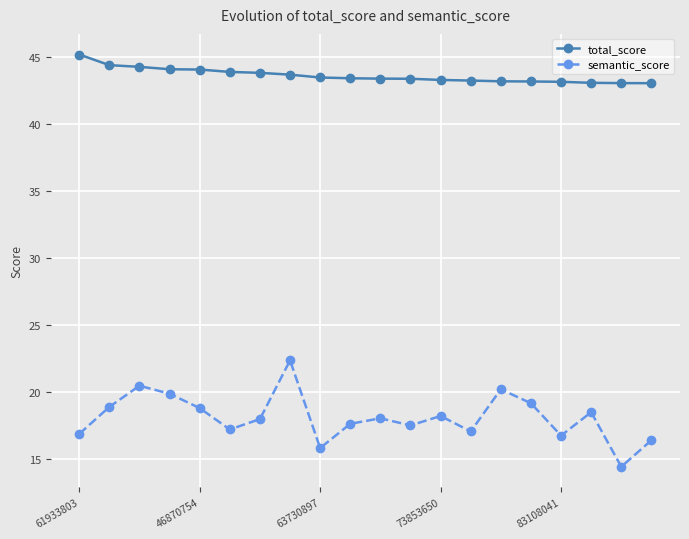

Is this an area chart (filled region under the line)?

No